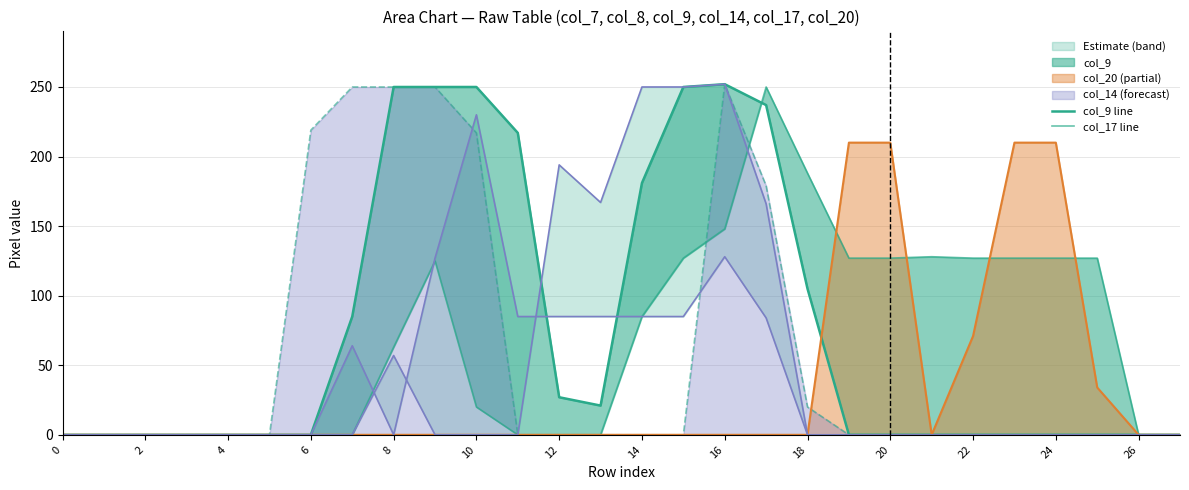

True or false: col_9 line has a value of -157 at 27.

False